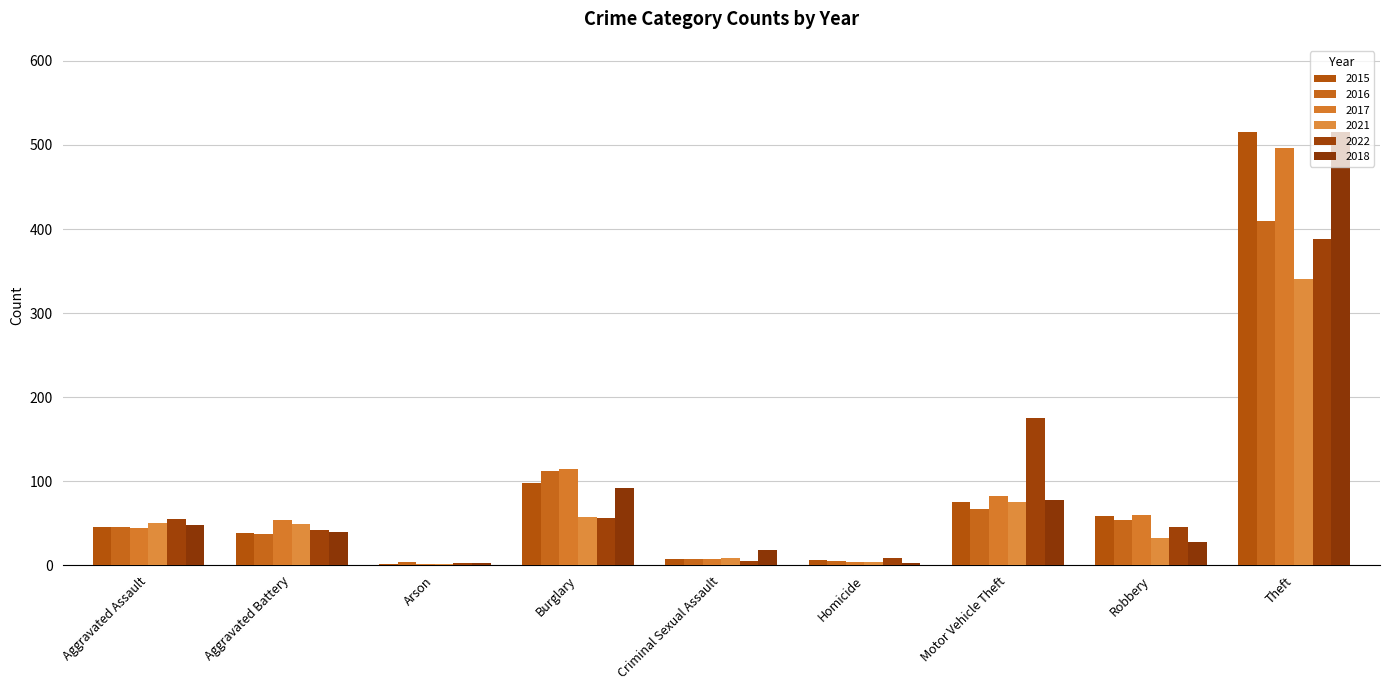

Which series has the largest range (max minus min)?

2015